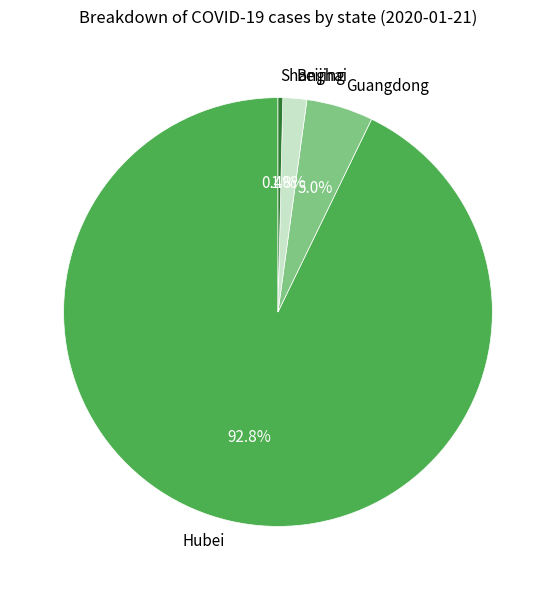

What is the majority slice?

Hubei